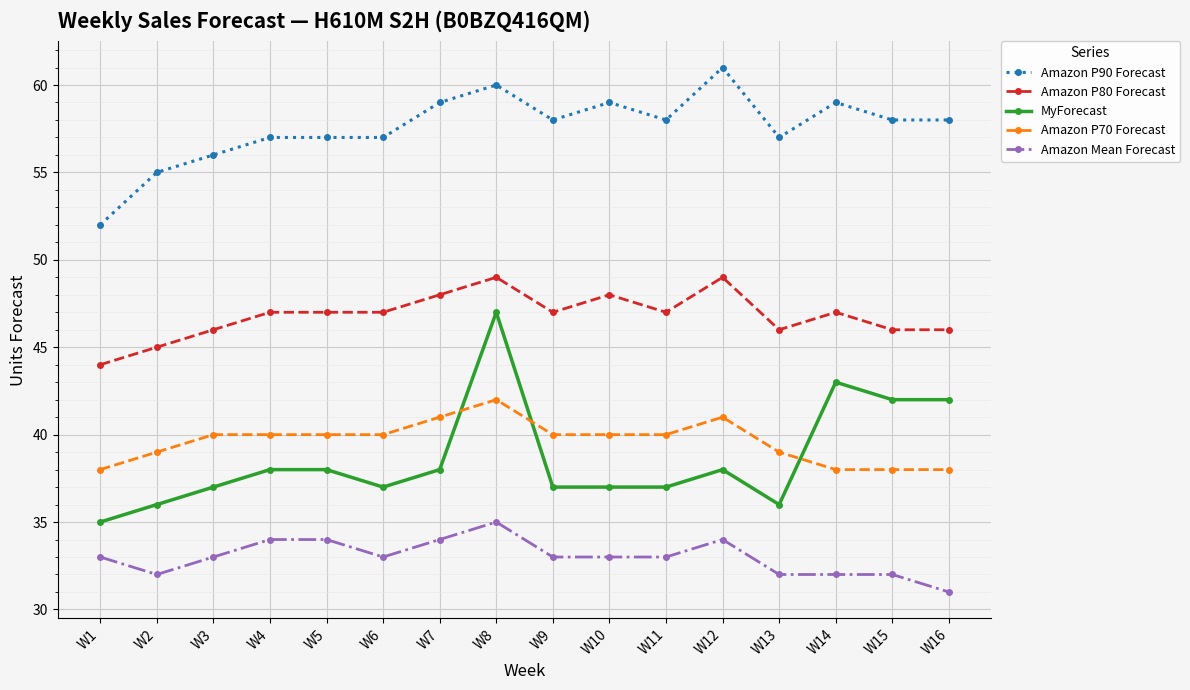

What is the sum of the Amazon Mean Forecast values at W3 and W15?

65